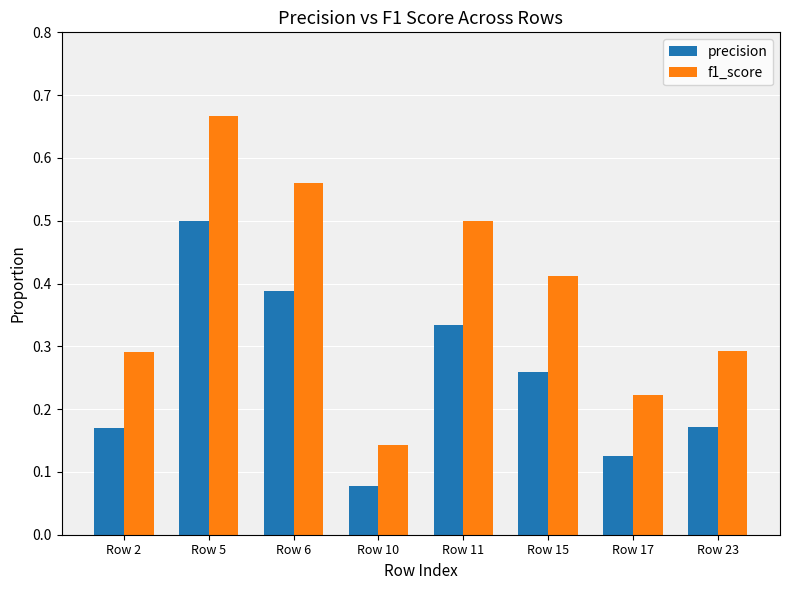

Which category has the highest value across all series?

Row 5